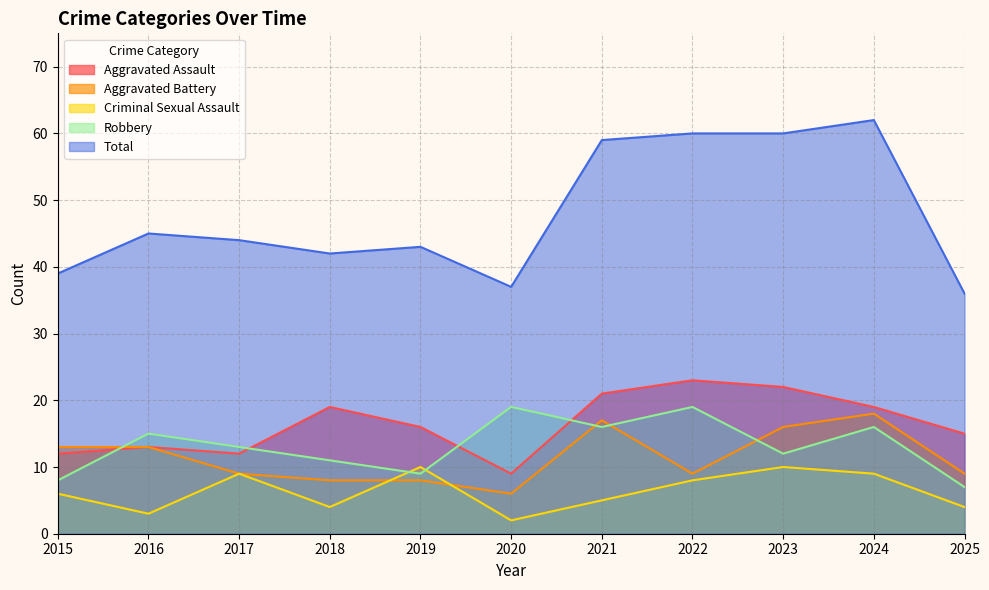

Which category has the lowest value across all series?

2020